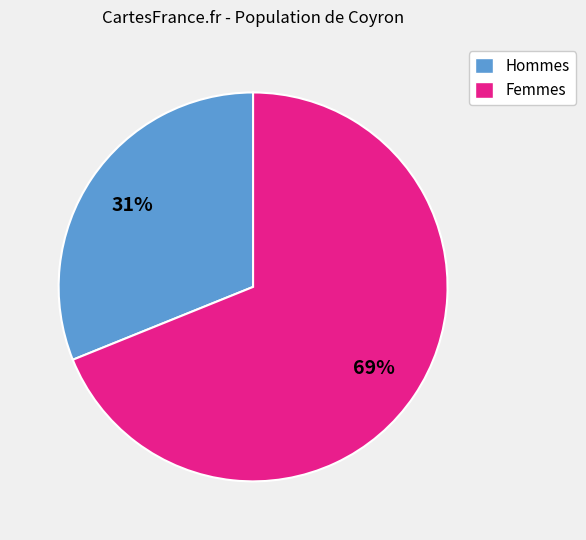

To the nearest percent, what is the average slice percentage?

50%